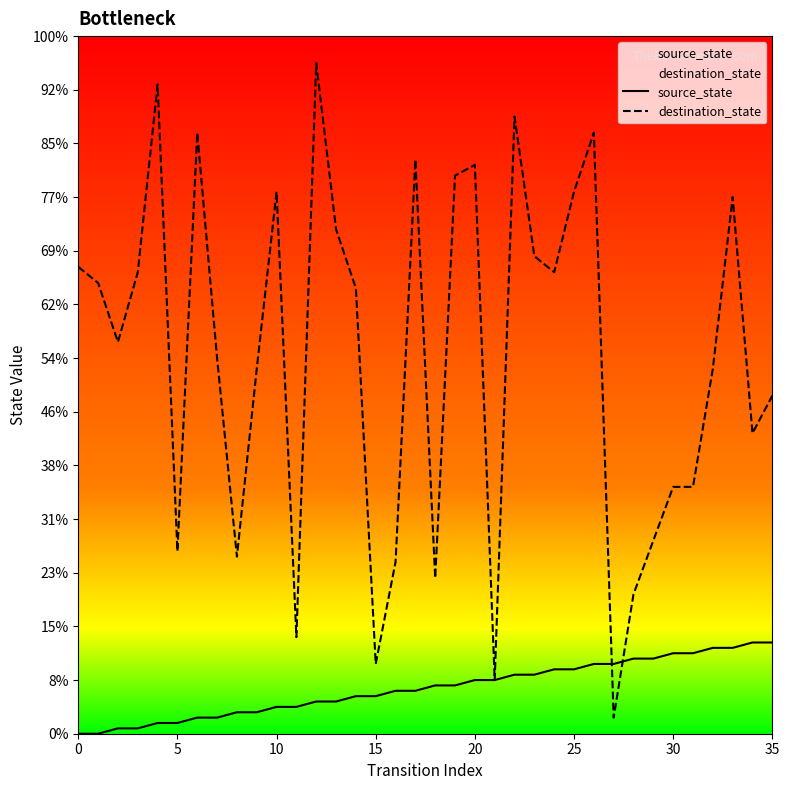

Which series reaches the minimum Y coordinate?

source_state